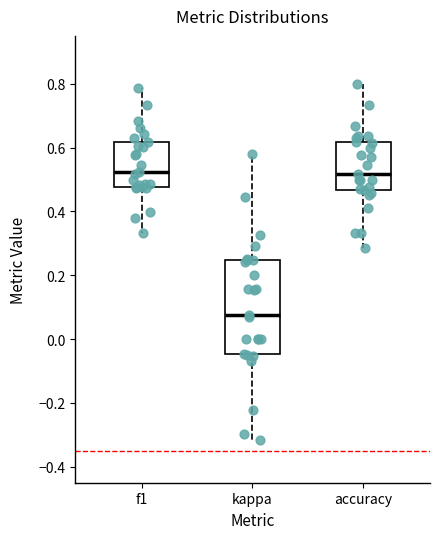

Reading left to right, read every box against the y-axis: the position of its median line, the range the box covers, and the ends of its whiskers. The values are not printed on the chart, so give them approximately, as read against the axis.

f1: median 0.52, box 0.48 to 0.62, whiskers 0.34 to 0.78
kappa: median 0.08, box -0.04 to 0.24, whiskers -0.32 to 0.58
accuracy: median 0.52, box 0.46 to 0.62, whiskers 0.28 to 0.80